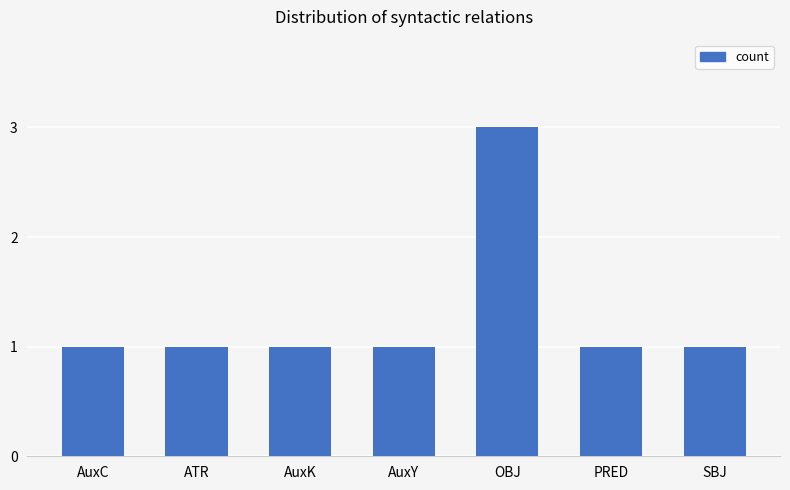

The value at OBJ is 3. True or false?

True